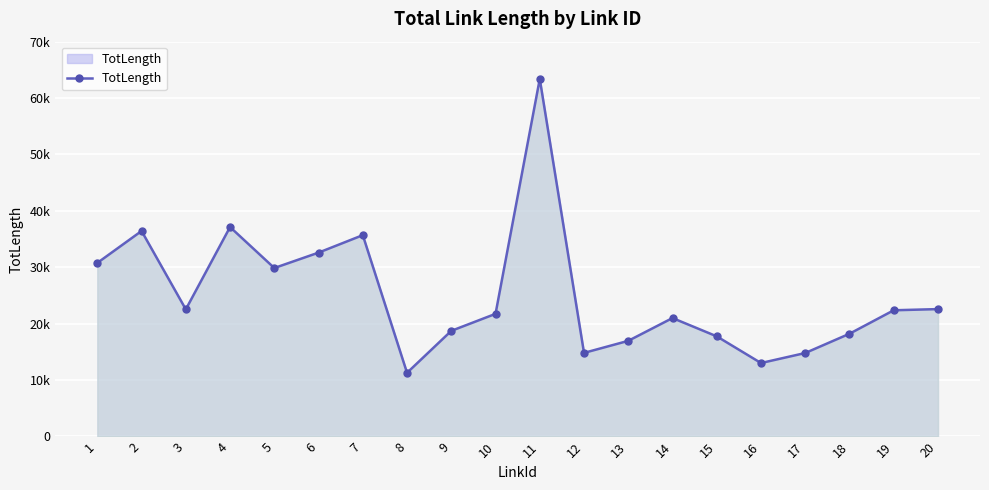

At which category does the chart reach its peak across all series?

11